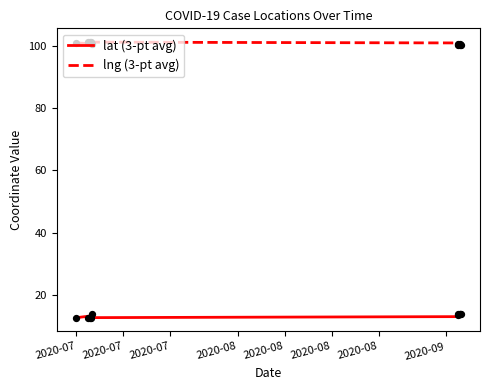

Which series has the largest Y range (max minus min)?

lat (3-pt avg)